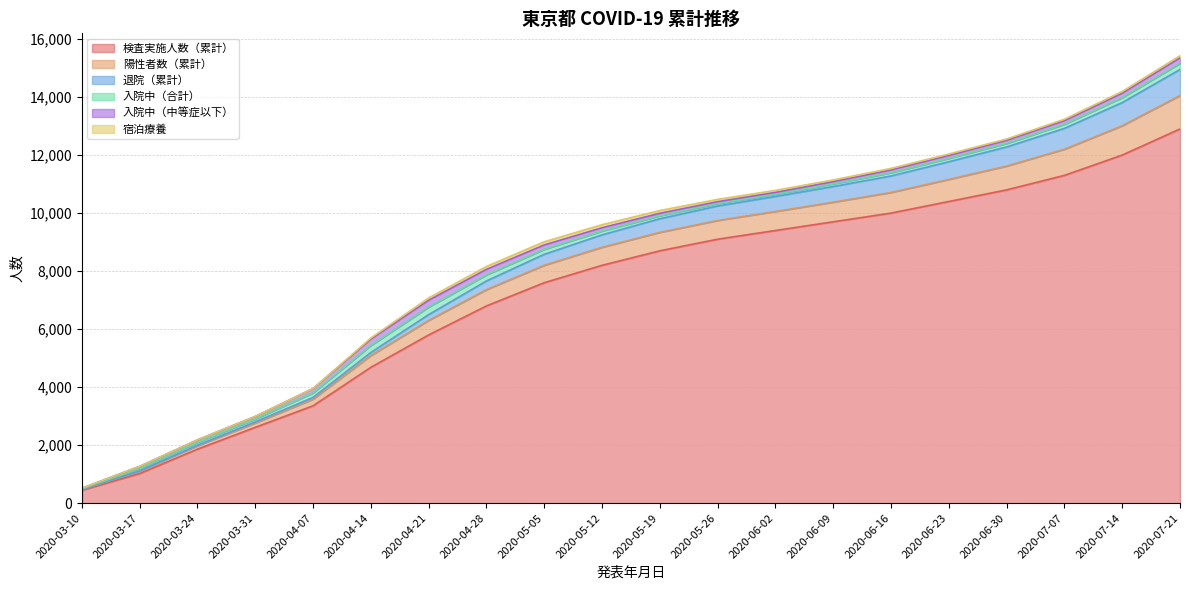

What is the highest value of the 検査実施人数（累計） series?

12900